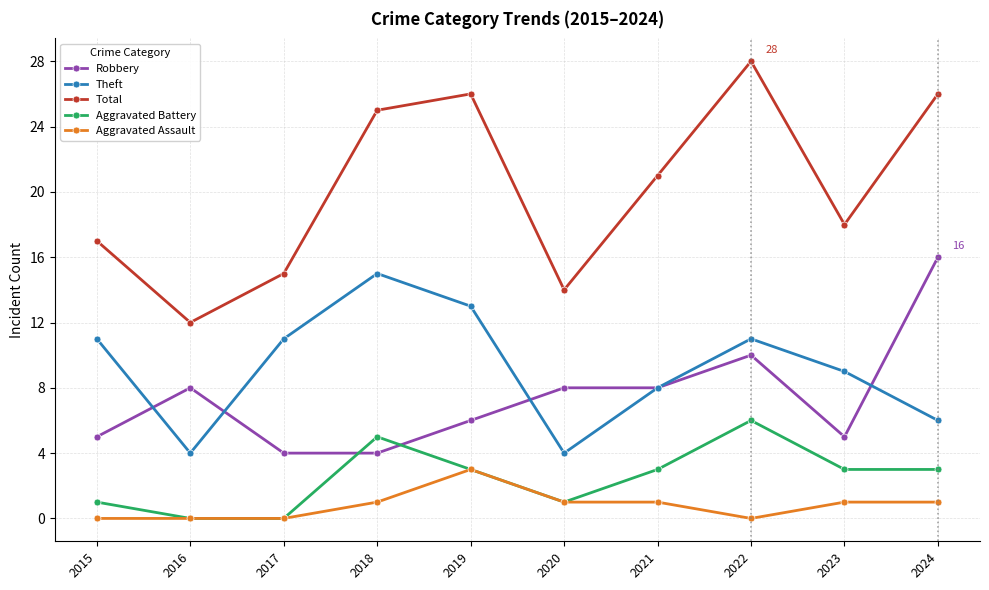

Is it true that Aggravated Battery equals 0 at 2017?

True